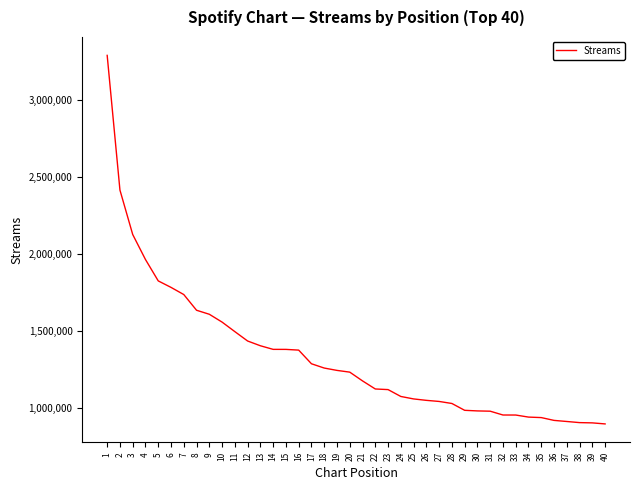

Is it true that the value at 10 is 1557554?

True